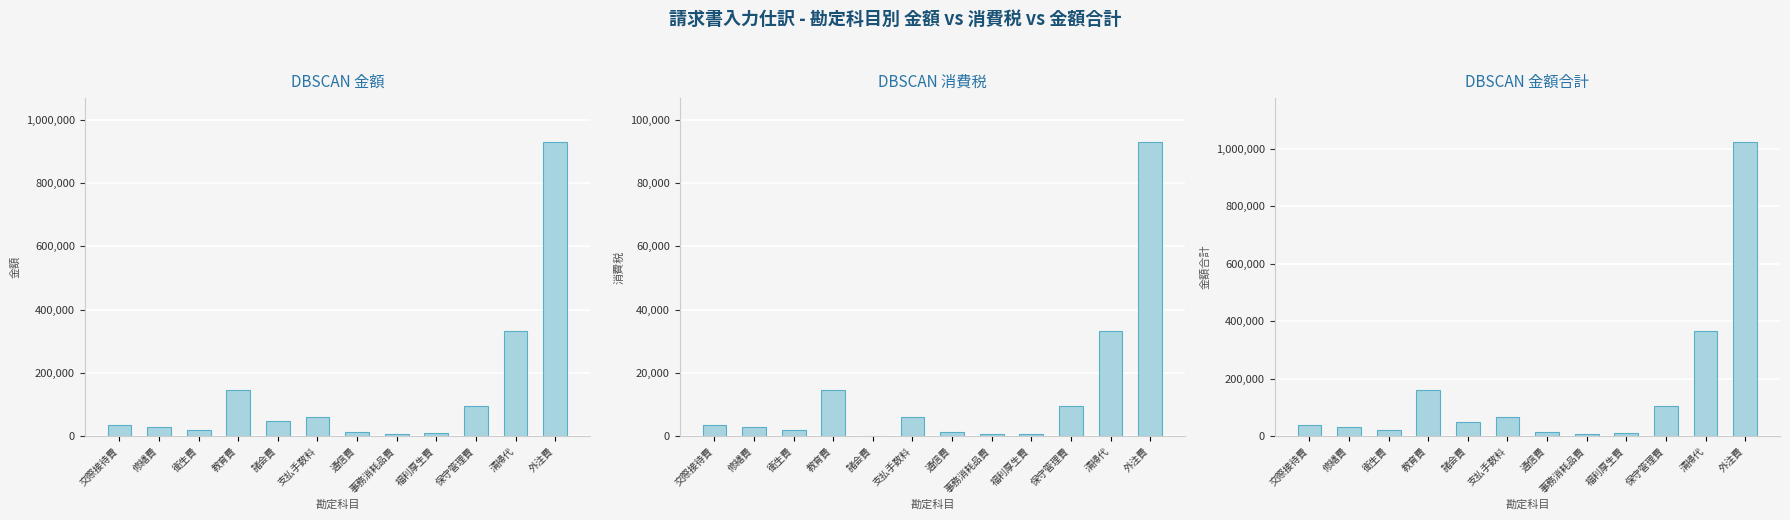

Rank the series at 支払手数料 from highest to lowest value.

金額合計, 金額, 消費税